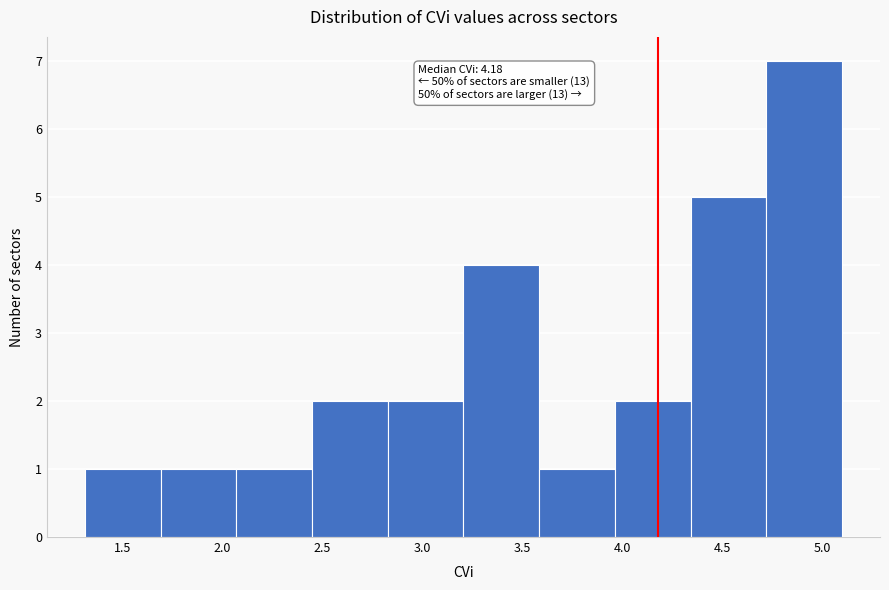

Over which range of the x-axis is the bar tallest?

4.70 to 5.10